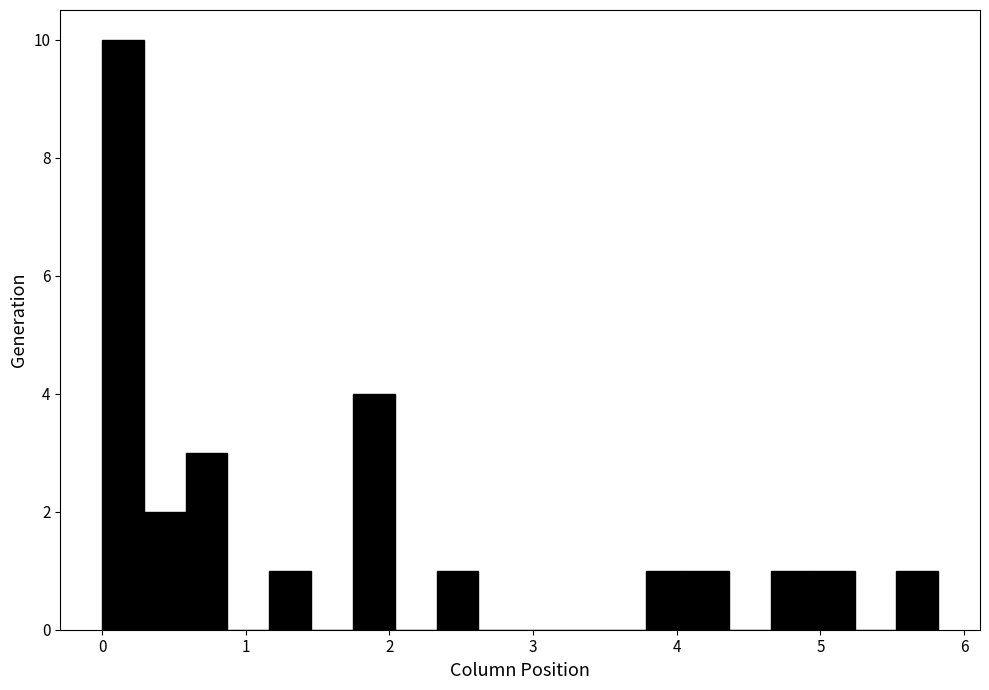

Read against the x-axis, roughly where is the centre of the tallest bar?

0.1